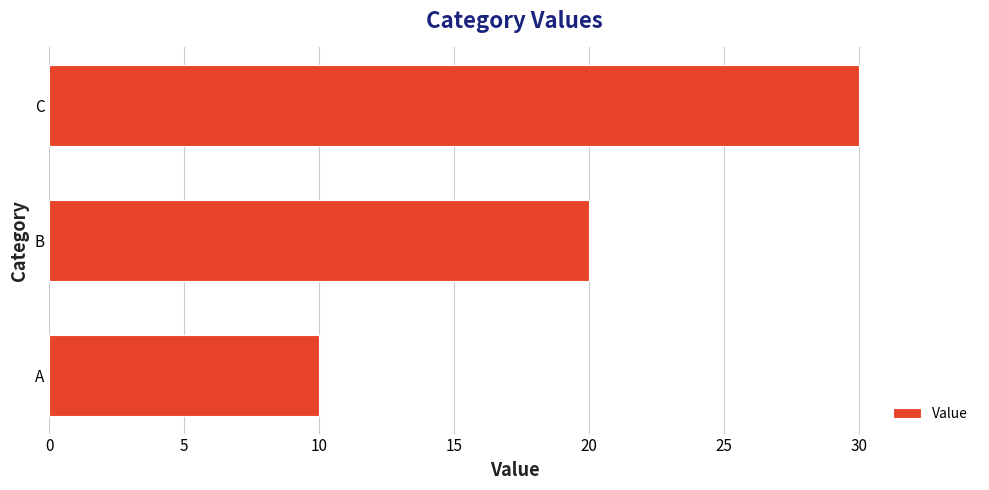

Where is the data nearest to the value 20?

B